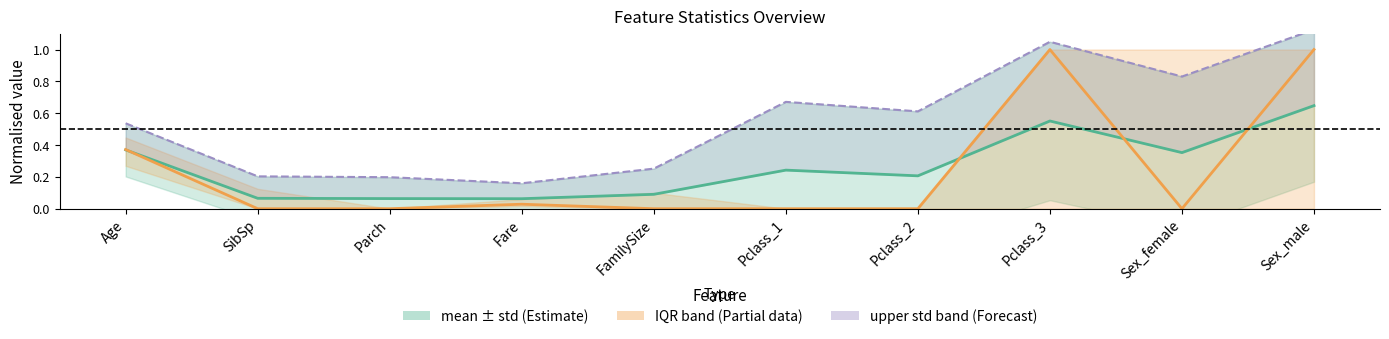

What is the label of the 1st point from the right?

Sex_male